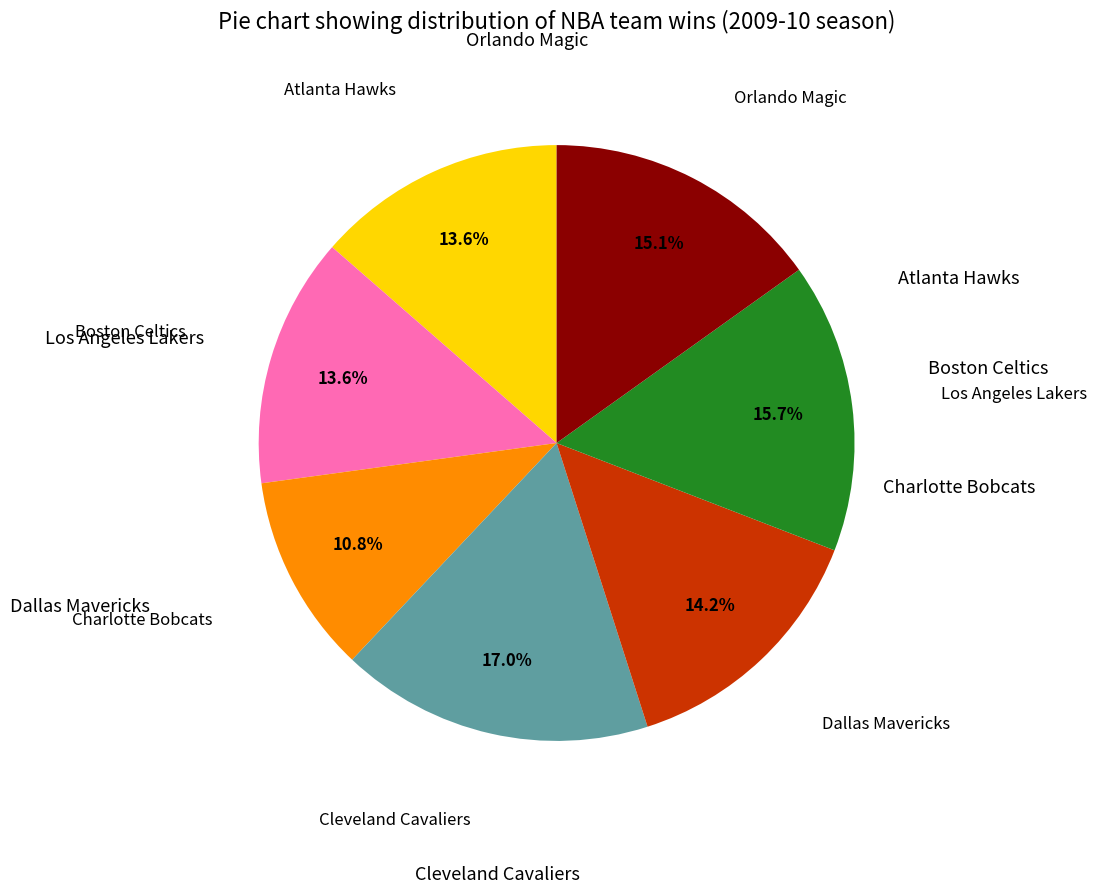

Is there any slice that represents more than half of the pie?

No